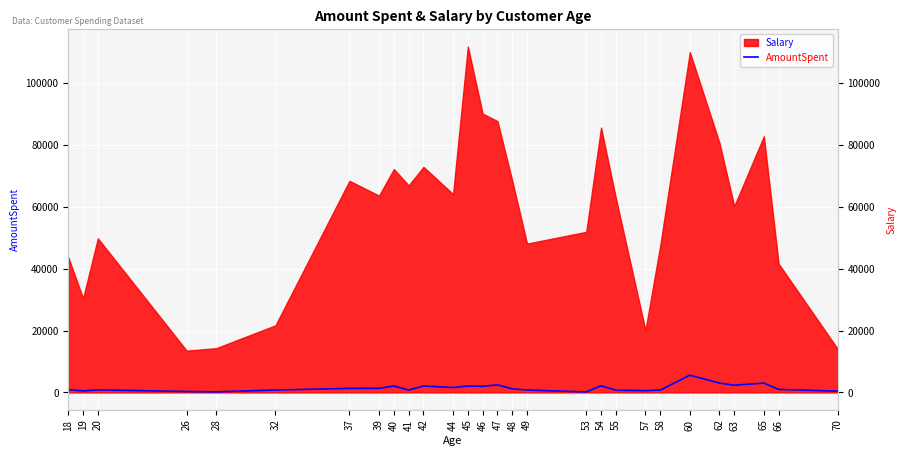

Where is the first local minimum?

19